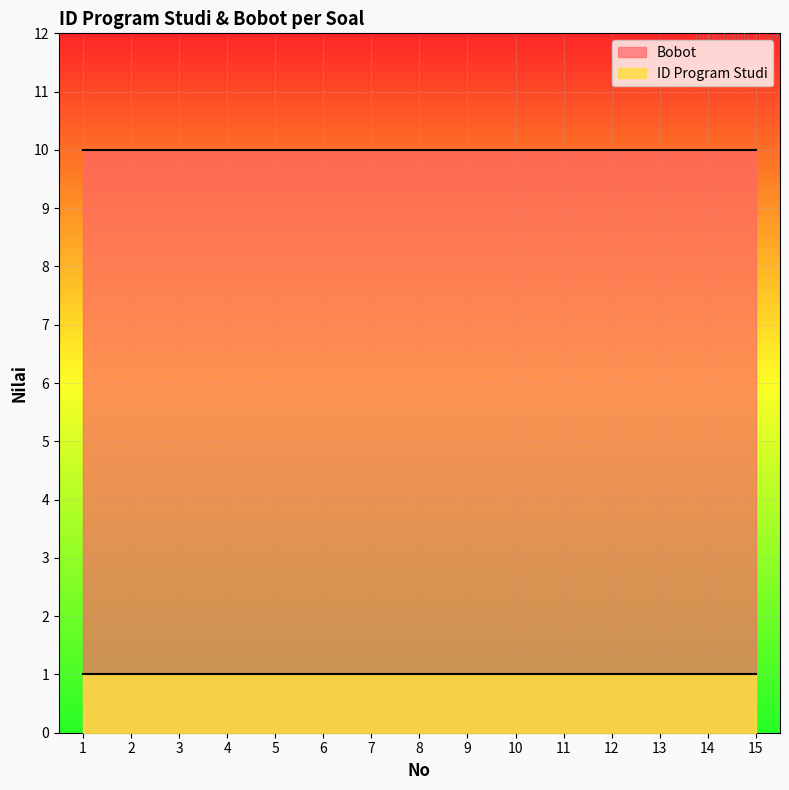

True or false: Bobot and ID Program Studi cross at least once.

False